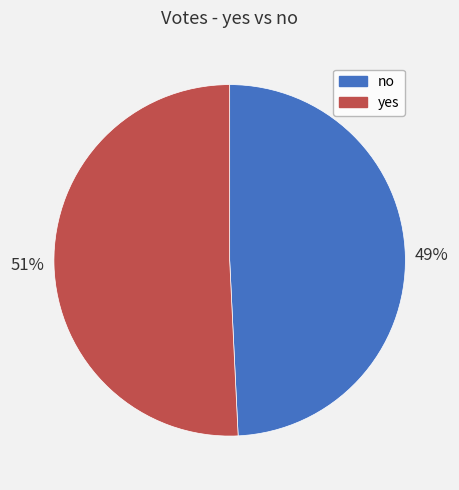

To the nearest percent, what is the combined percentage of yes and no?

100%